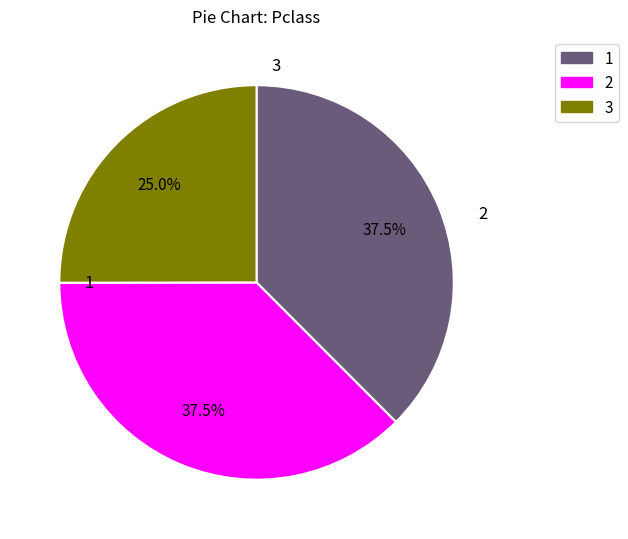

What is the ratio of the value at 1 to the value at 2?

1.0